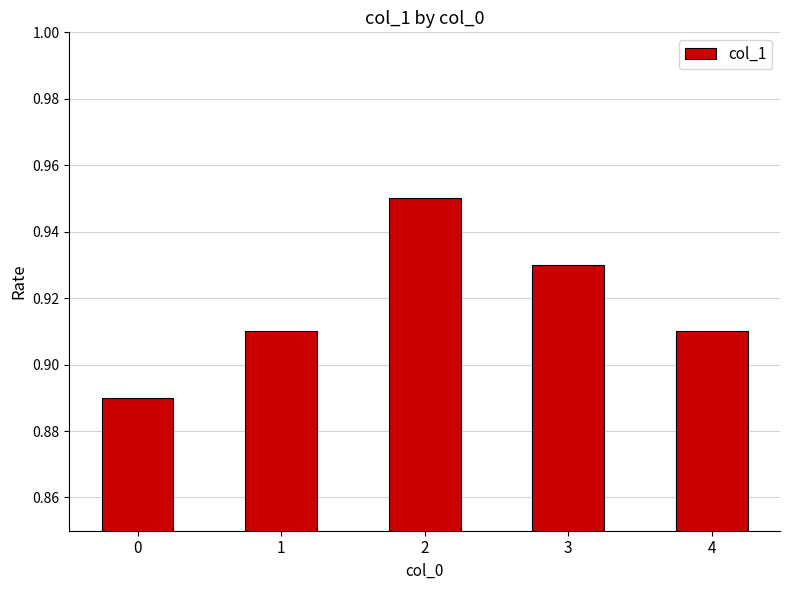

How many values are between 0 and 1?

5